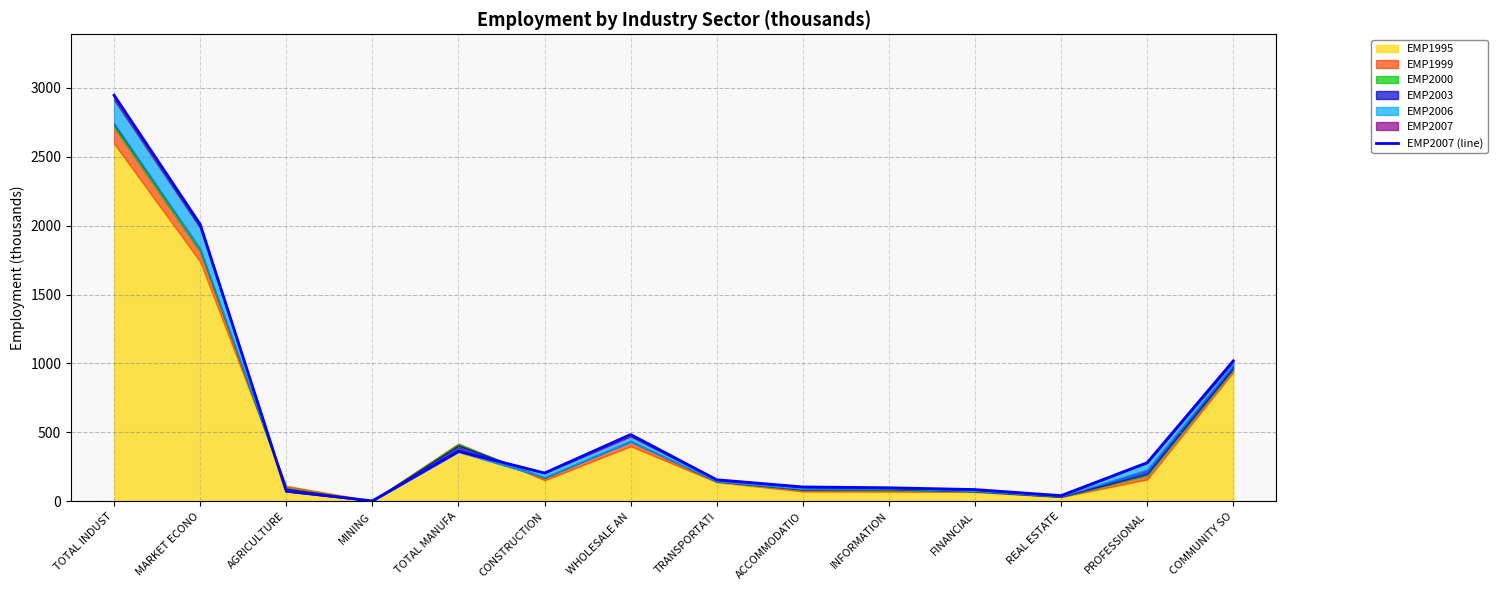

What is the value of the 3rd point from the left?

74